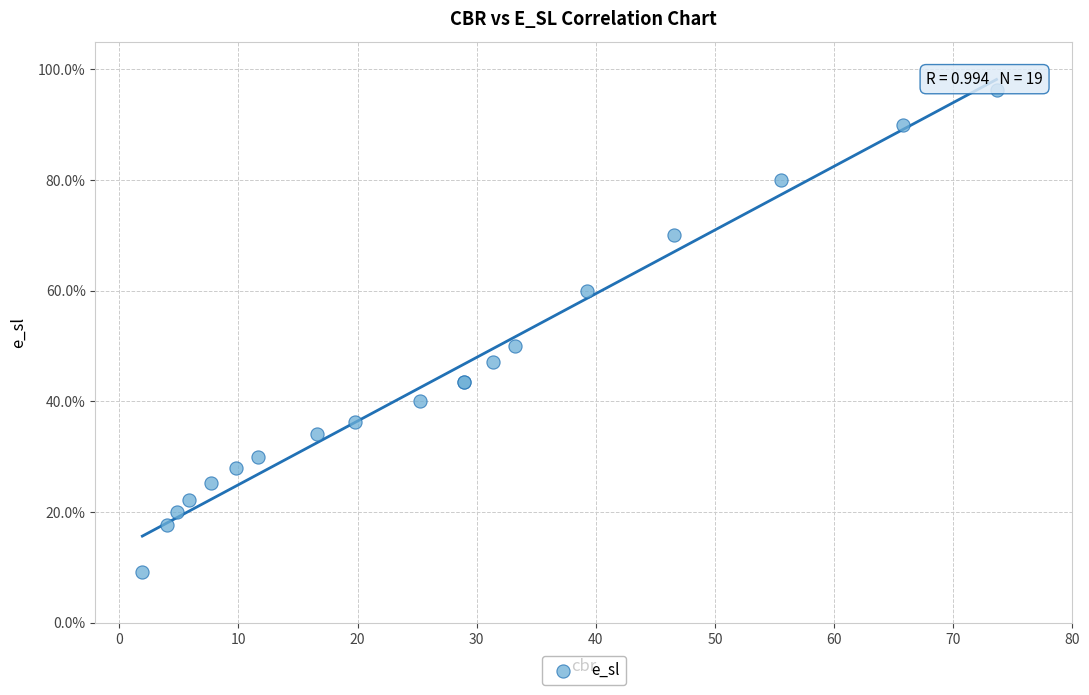

What Y value in the scatter plot is closest to 52?

50.0